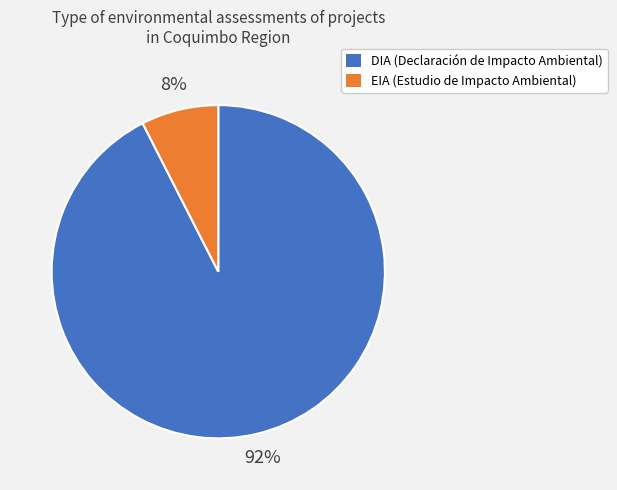

Is the sum of EIA and DIA greater than half?

Yes